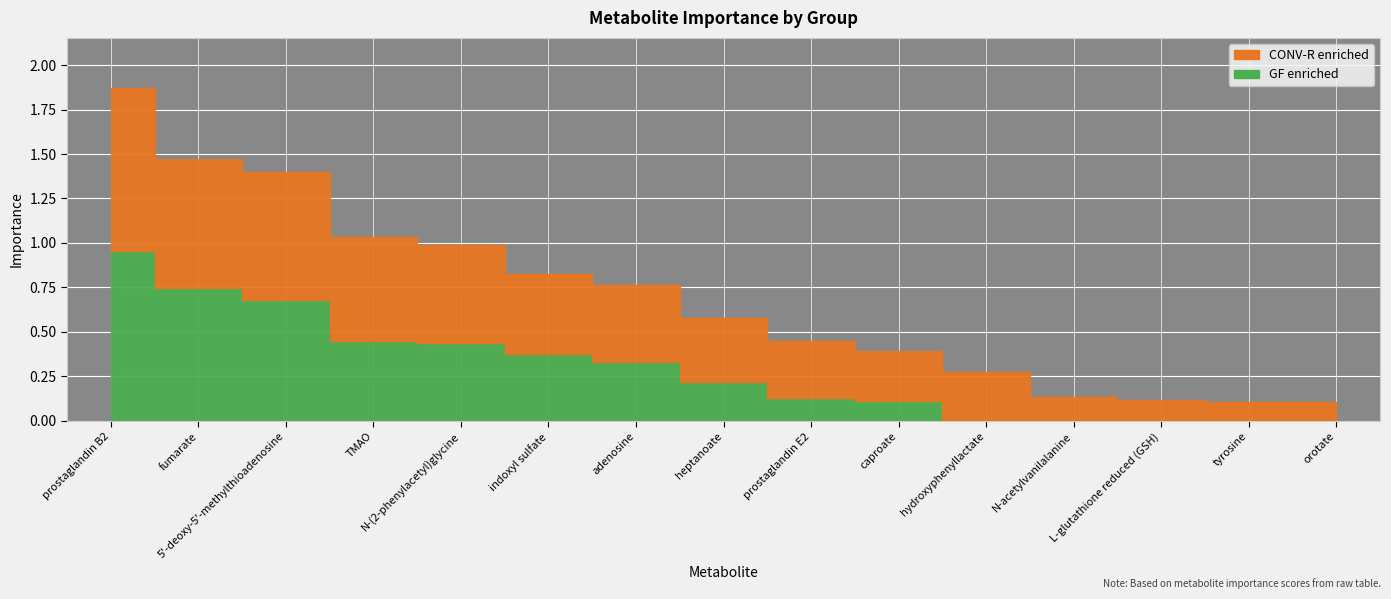

At adenosine, list the series in order from largest to smallest.

CONV-R enriched, GF enriched